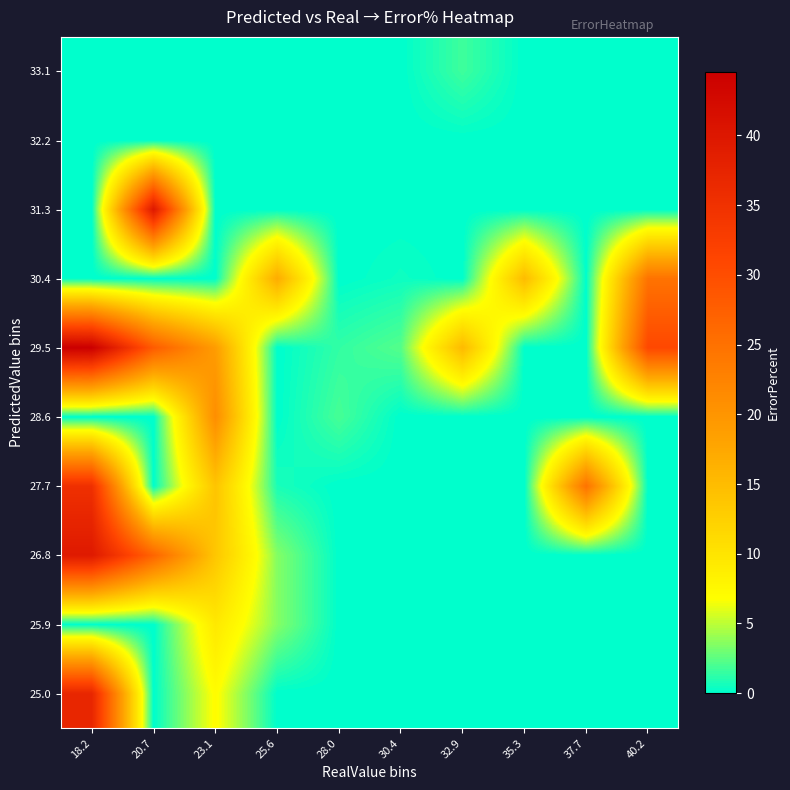

What is the spread (max minus min) of values at 32.9?

15.2